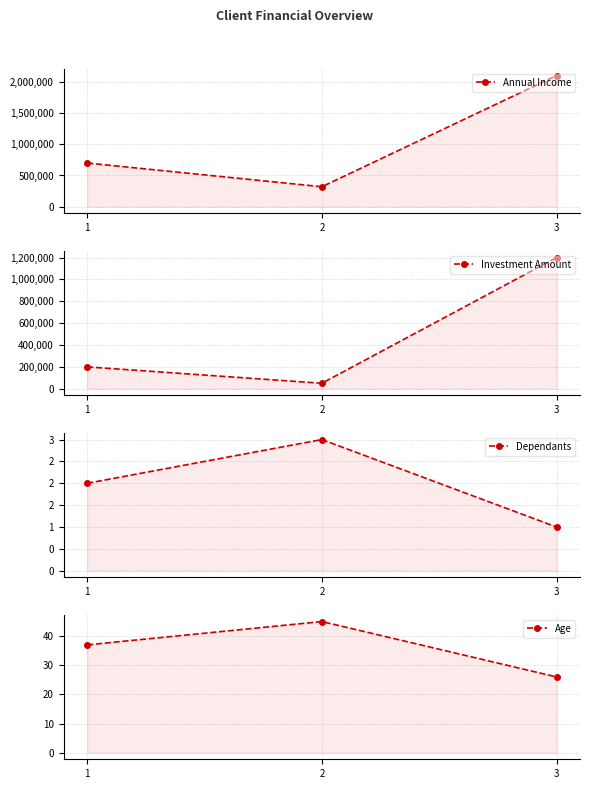

Which category has the lowest value in the Investment Amount series?

2